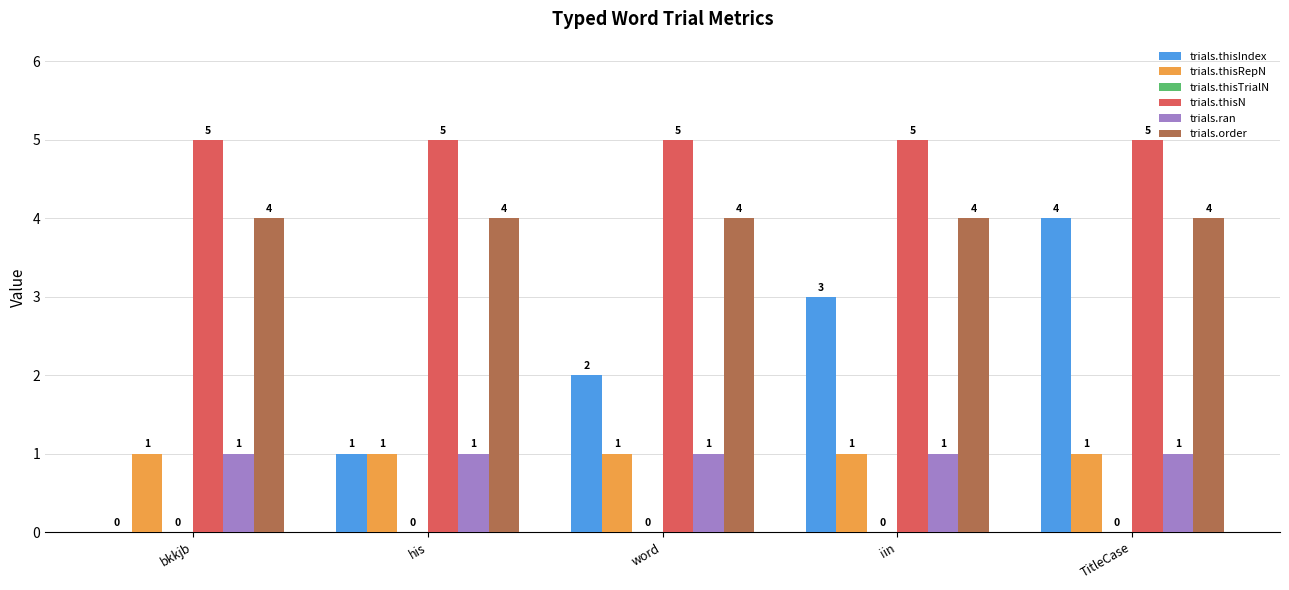

Which series has the largest total across all categories?

trials.thisN